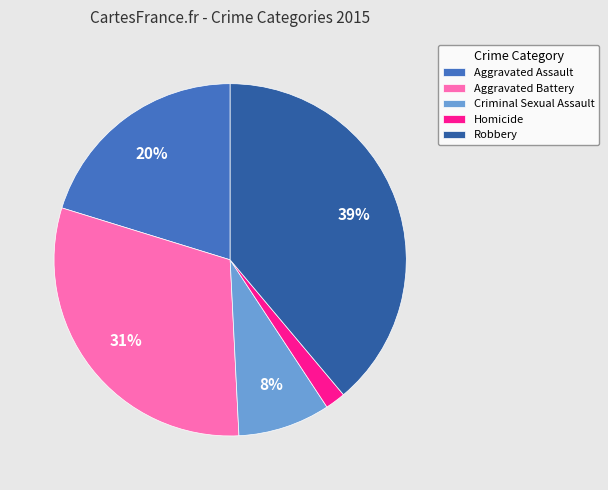

Which has a higher value, Criminal Sexual Assault or Homicide?

Criminal Sexual Assault